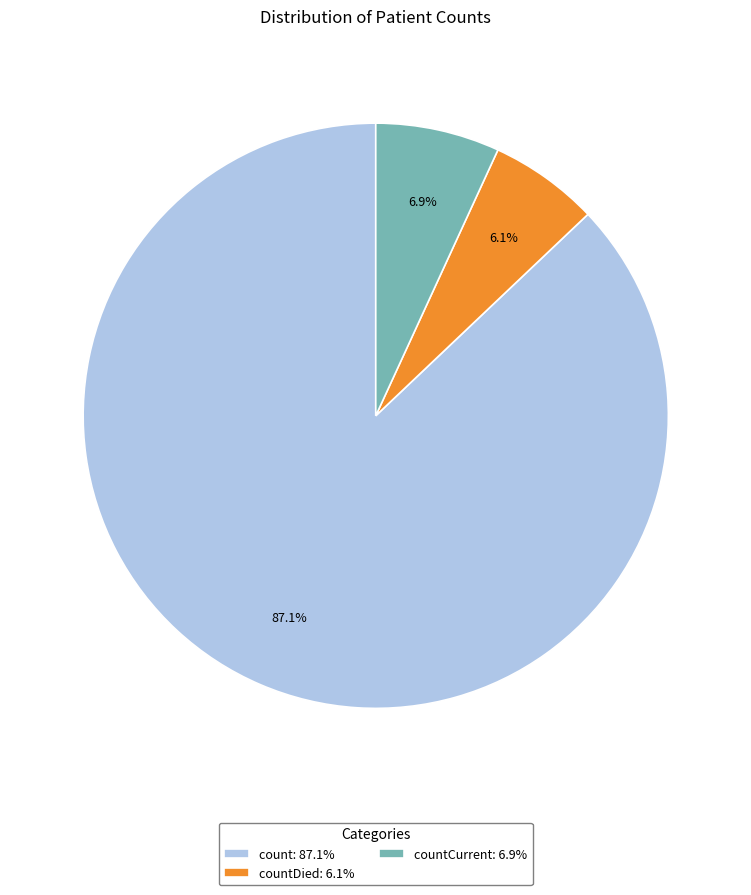

How much of the chart is everything except countCurrent: 6.9%?

93.1%